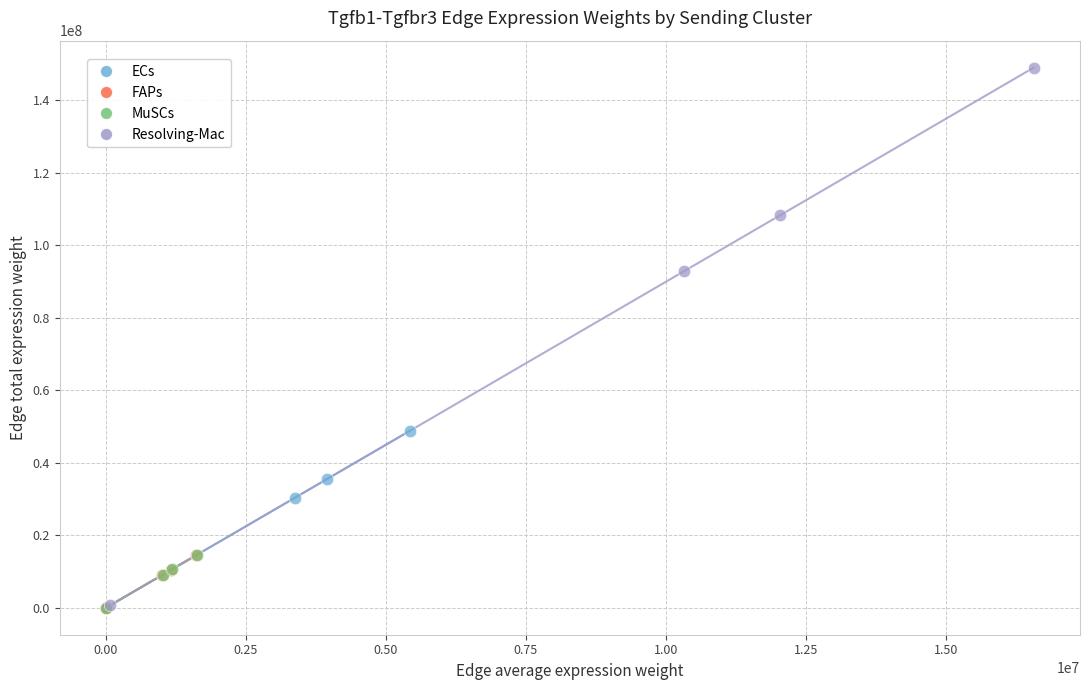

Which series has the widest spread of Y values?

Resolving-Mac